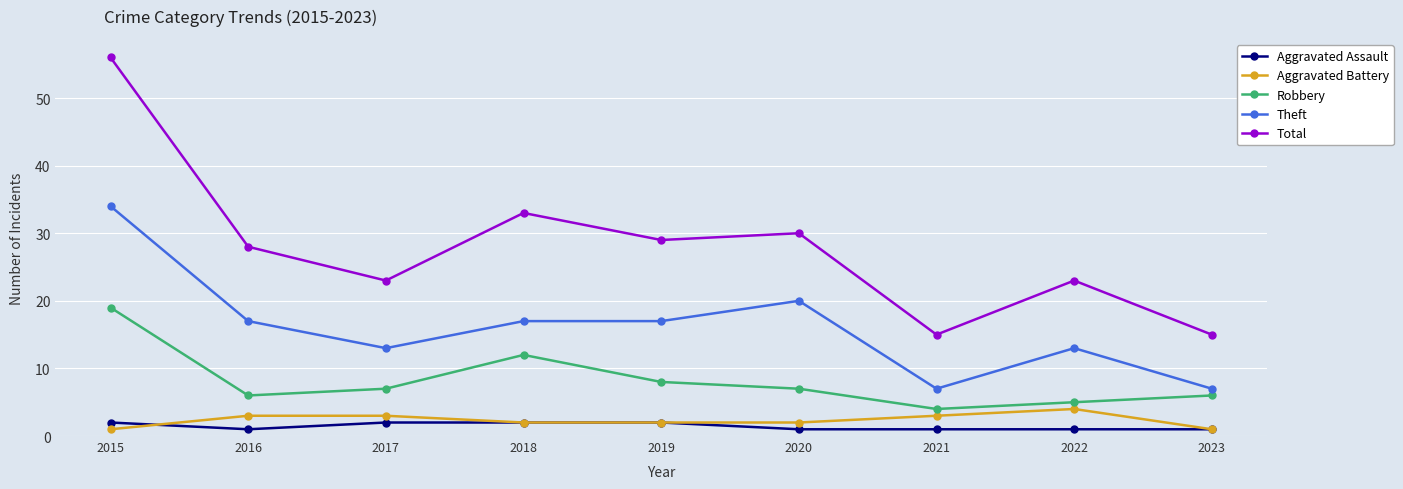

The value of Theft at 2016 is 9. True or false?

False